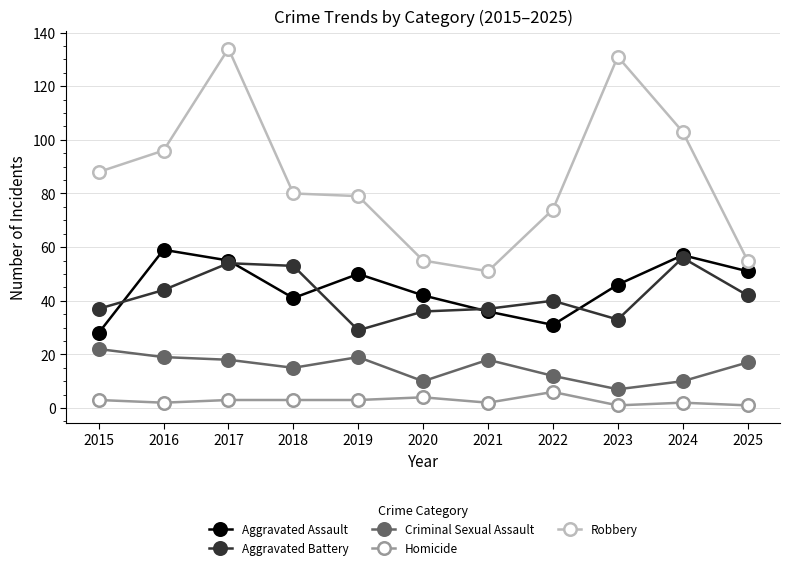

How many lines are shown in the chart?

5